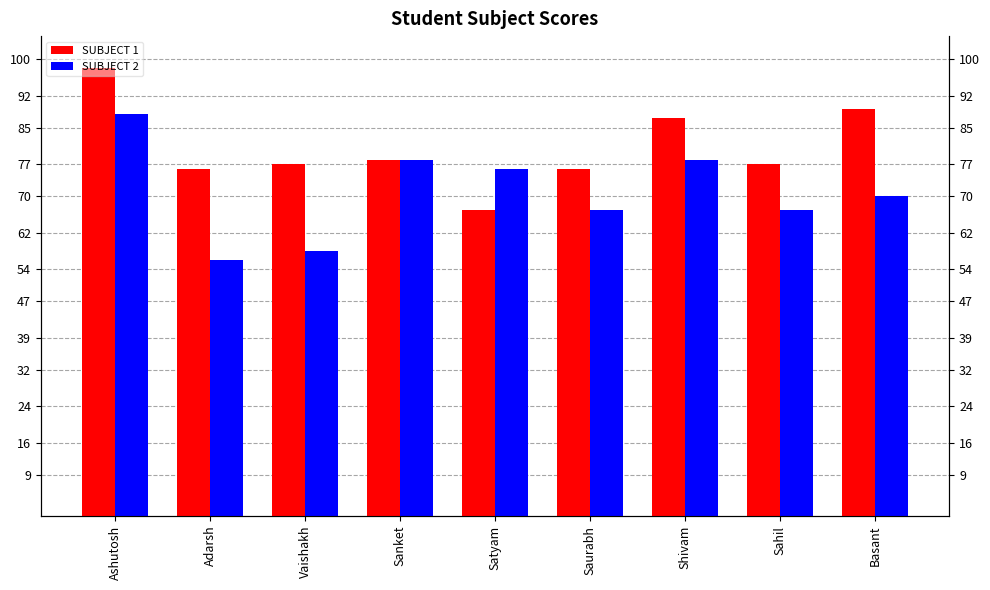

Reading left to right, transcribe all the data shown in this chart.

SUBJECT 1: 98	76	77	78	67	76	87	77	89
SUBJECT 2: 88	56	58	78	76	67	78	67	70